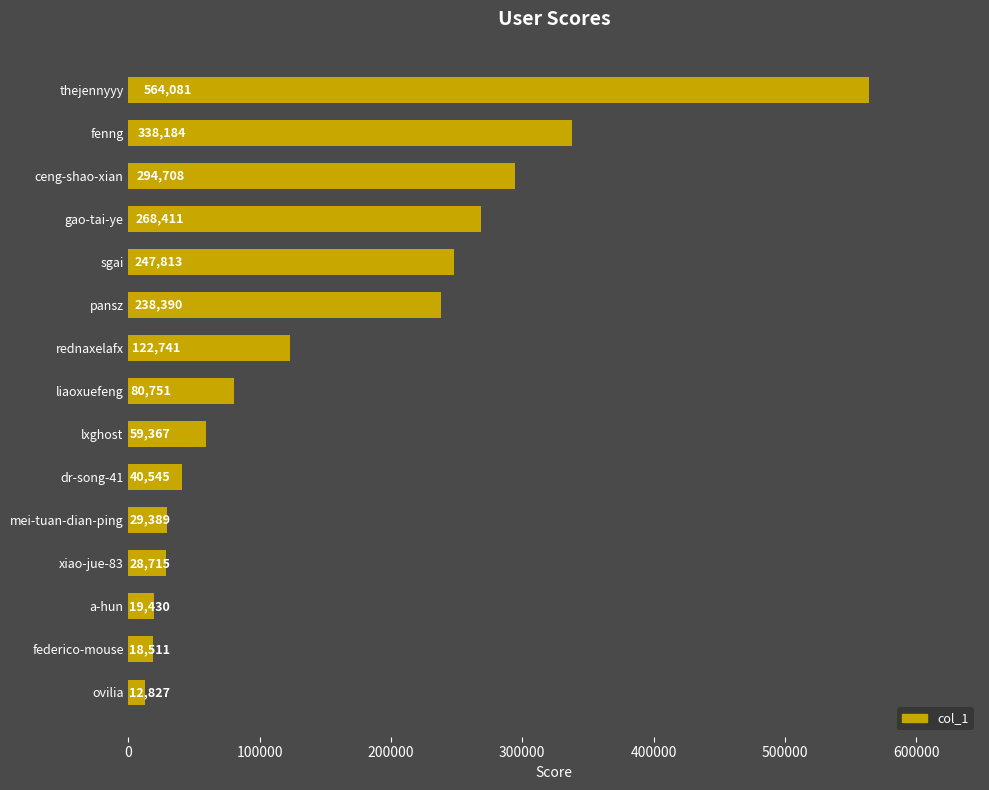

What is the difference between the second highest and second lowest values?

319673